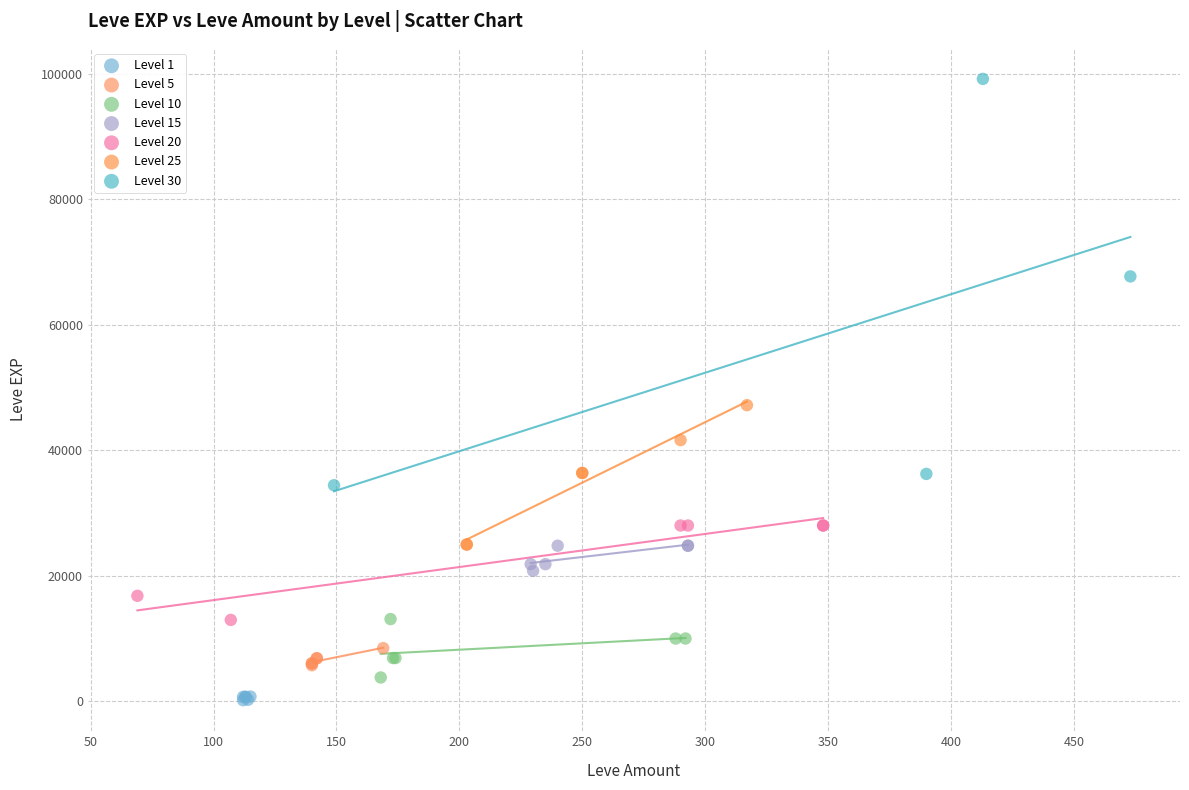

Which series contains the highest Y value?

Level 30